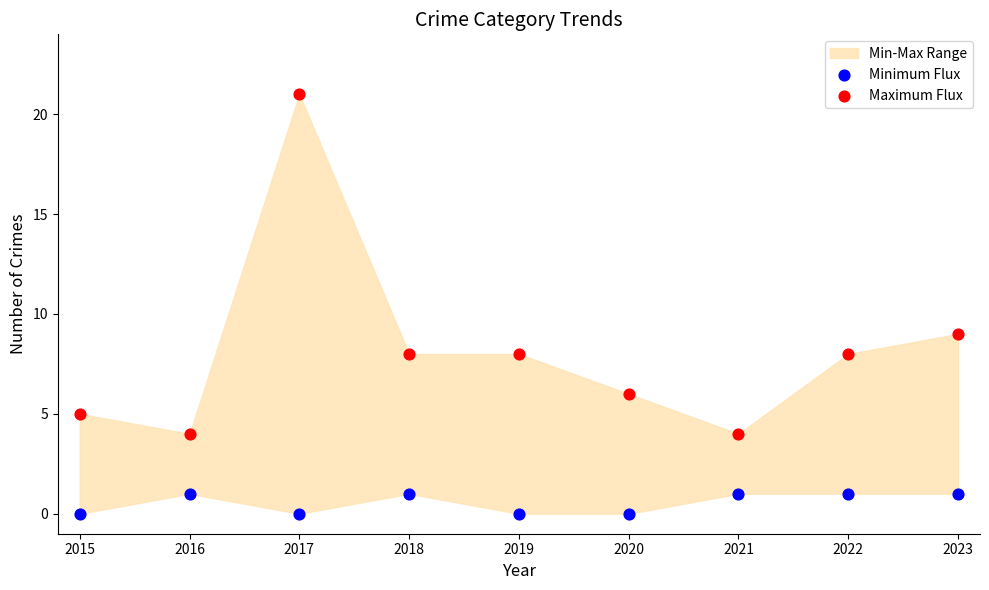

Across all data points, what is the range of Y values (max minus min)?

21